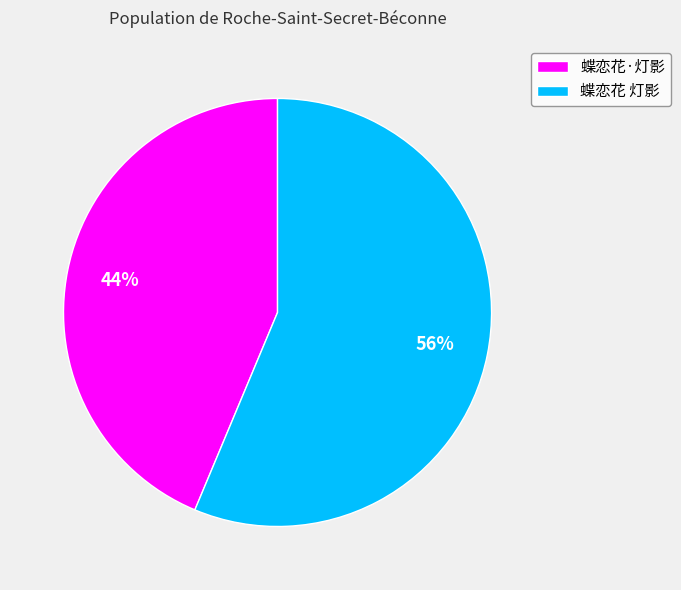

To the nearest percent, what is the average slice percentage?

50%